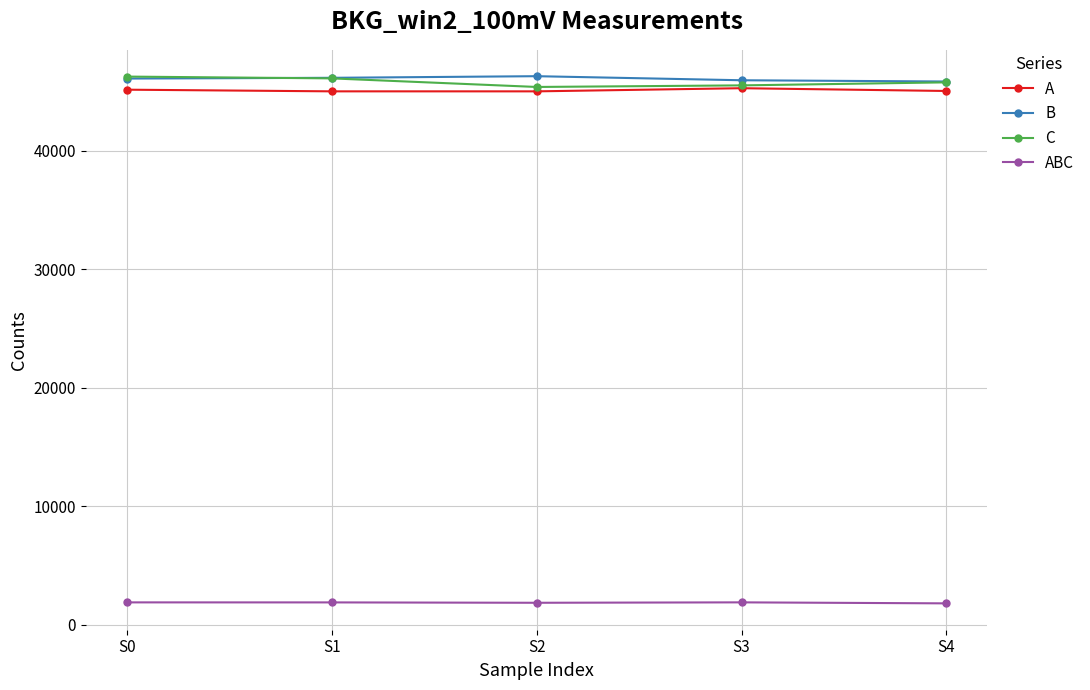

What is the spread (max minus min) of values at S0?

44379